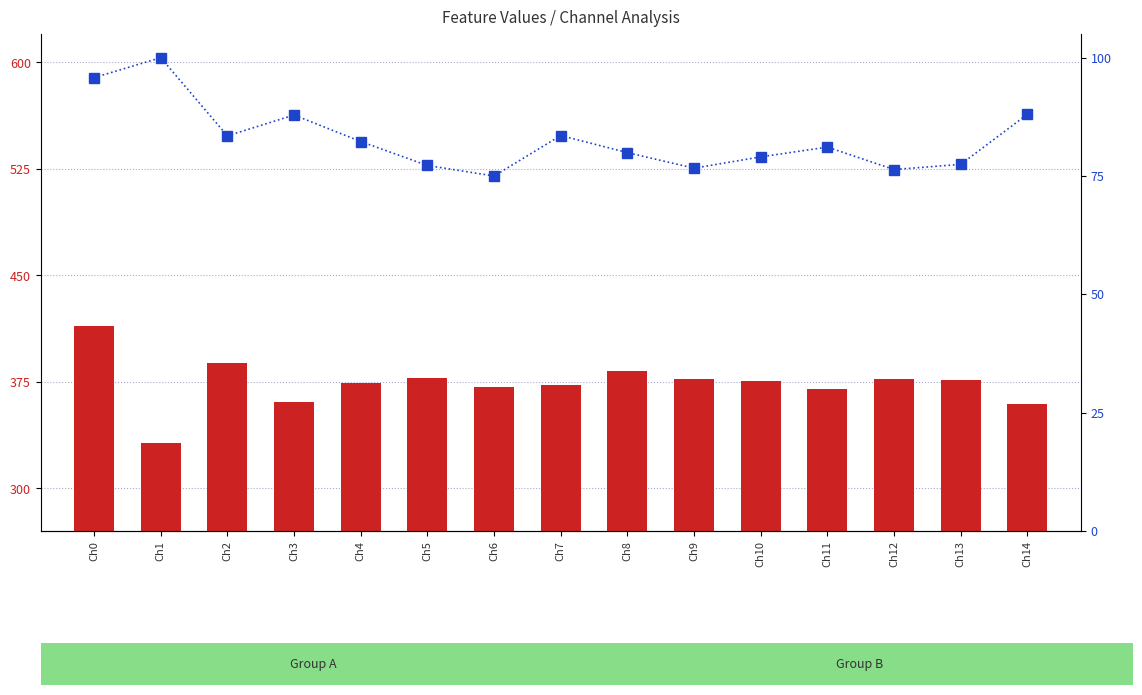

List the series in order of their peak value, highest first.

count, percentile rank within the sample